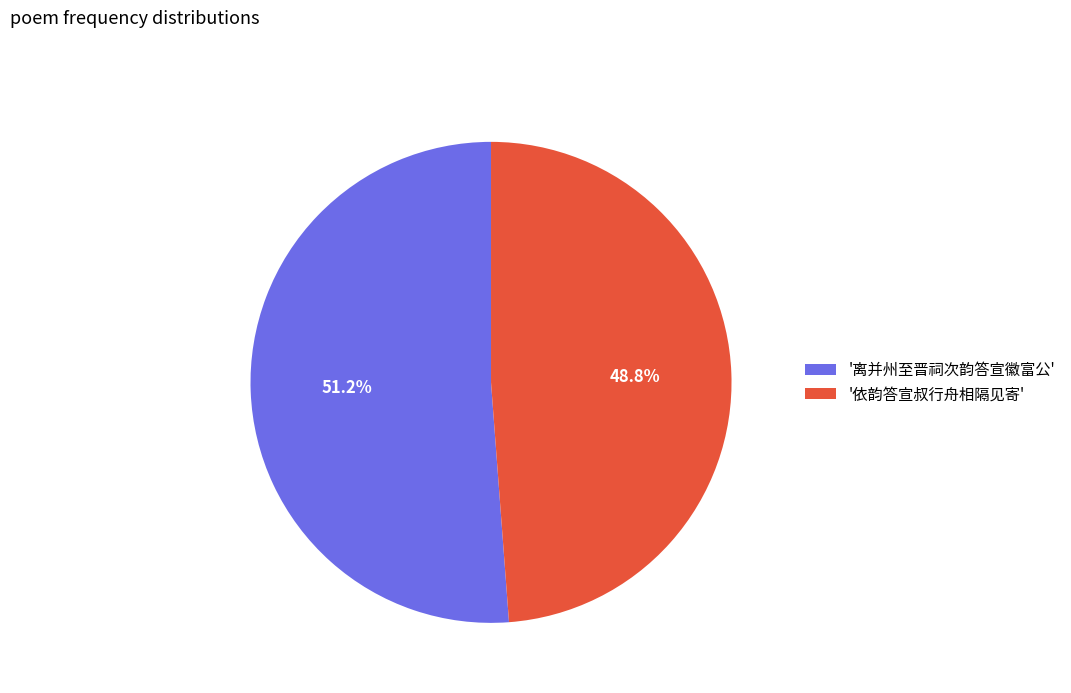

Approximately how many times larger is the value at '依韵答宣叔行舟相隔见寄' compared to '离并州至晋祠次韵答宣徽富公'?

1.0